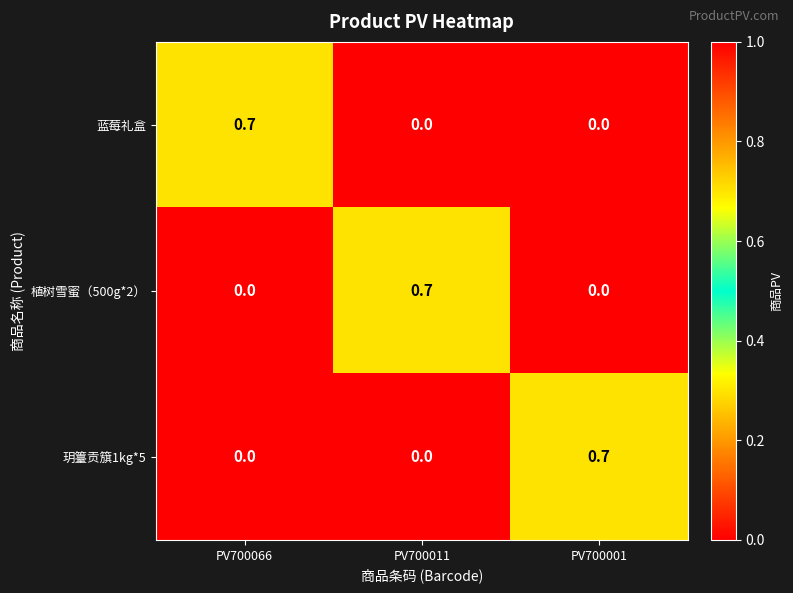

Count the 植树雪蜜（500g*2） values in the range 0 to 1.

3